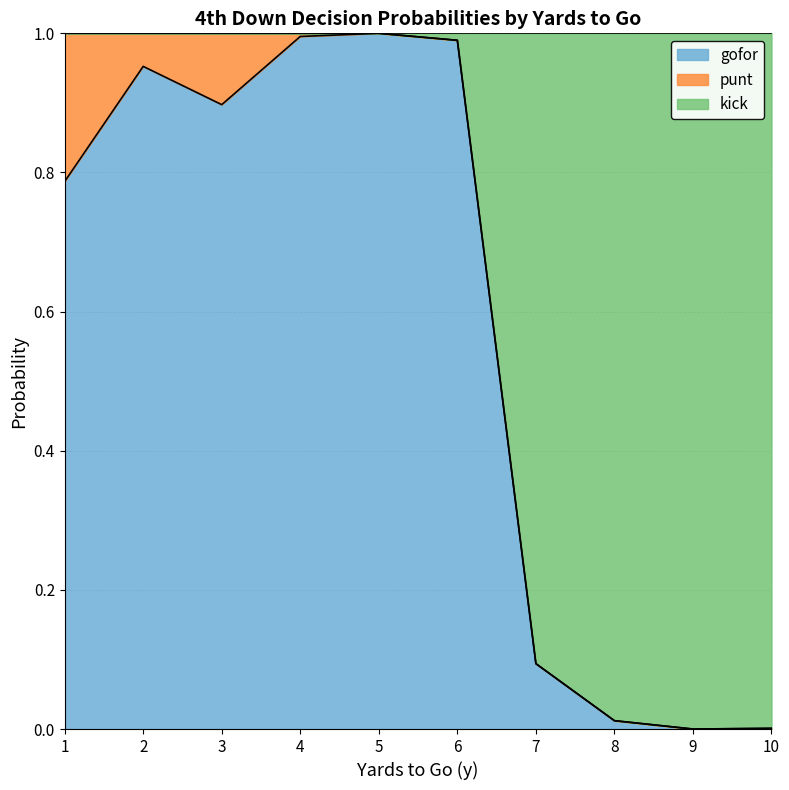

List the labels in order of gofor value, largest first.

5, 4, 6, 2, 3, 1, 7, 8, 10, 9